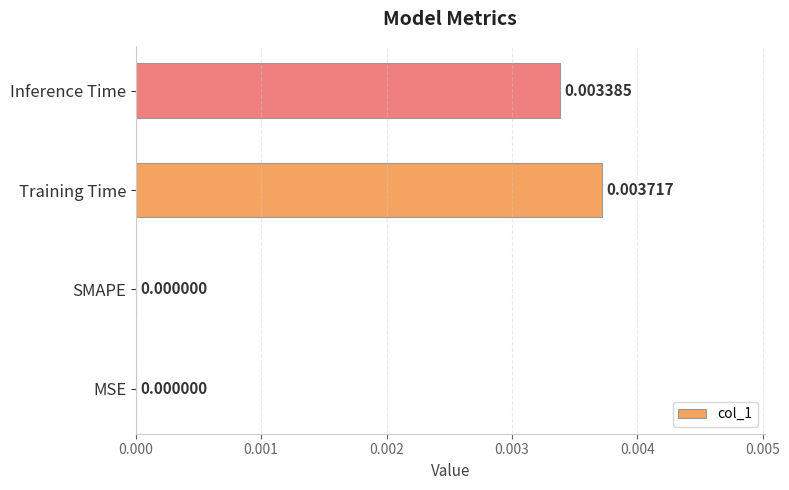

At which category does the chart reach its peak across all series?

Training Time